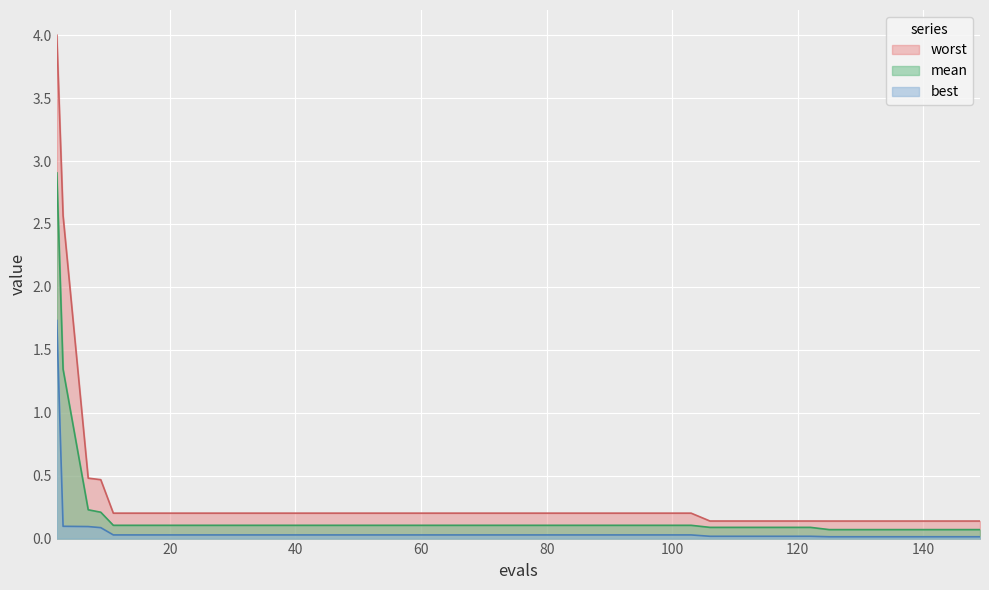

True or false: worst and best cross at least once.

False